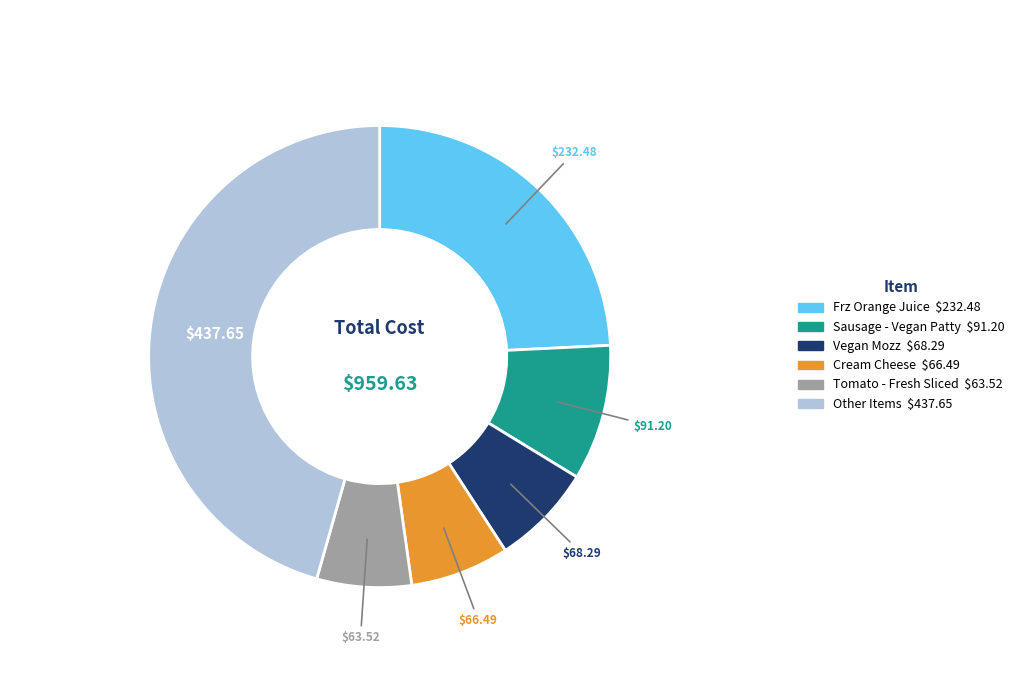

How many segments does this pie chart have?

6